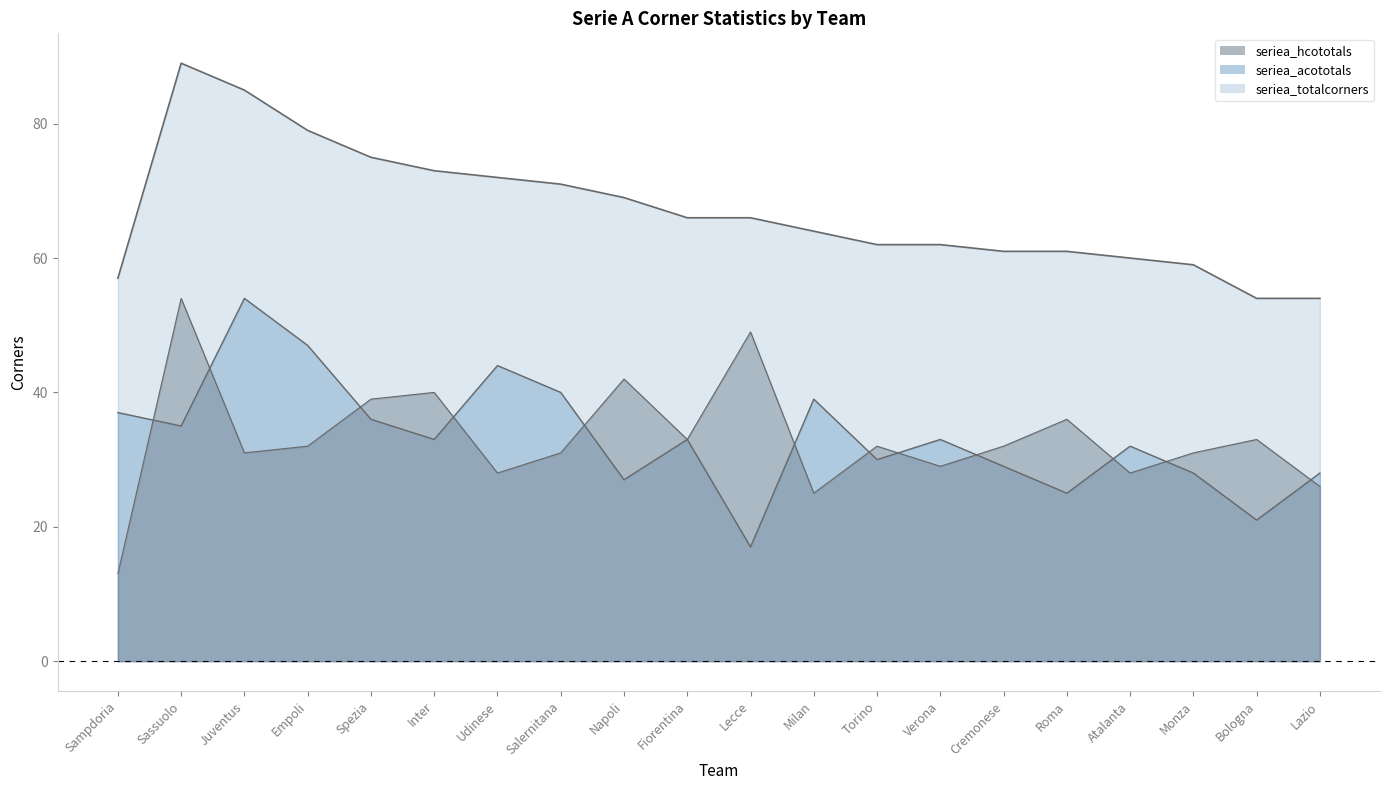

The value of seriea_totalcorners at Spezia is 75. True or false?

True